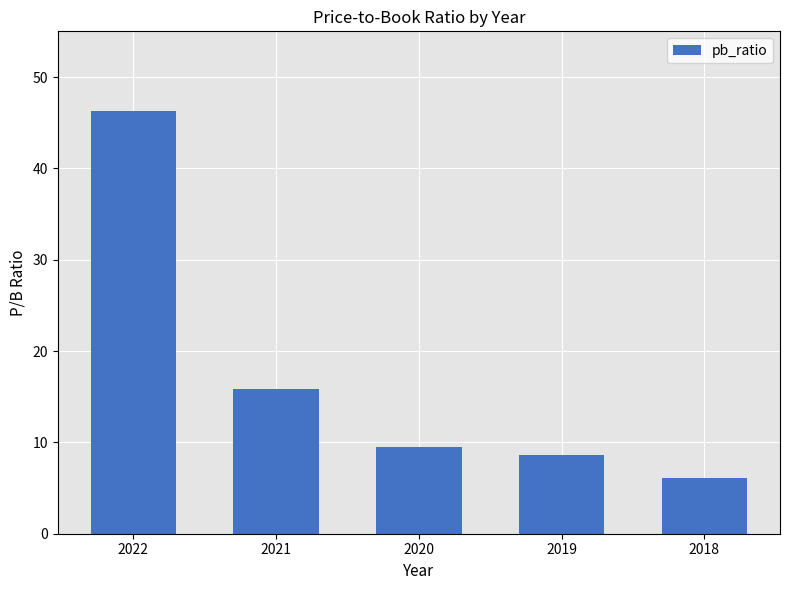

What is the difference between the maximum and minimum values?

40.2